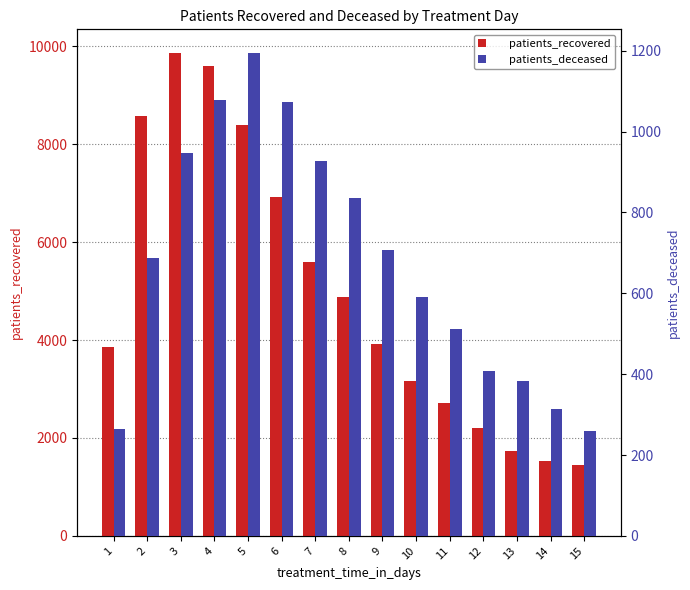

What is the maximum value for patients_recovered?

9852